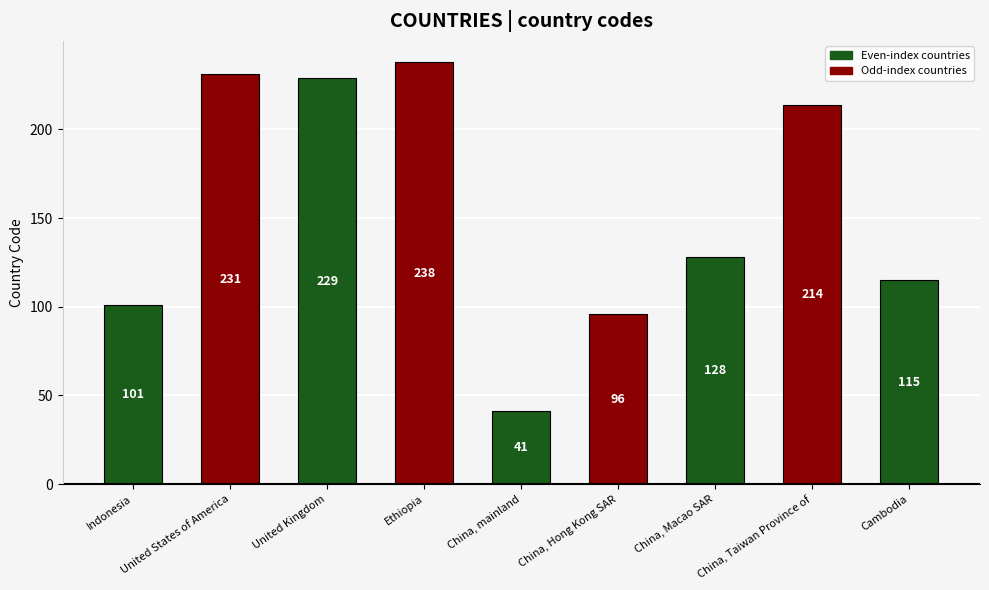

True or false: the data shows 342 at United Kingdom.

False